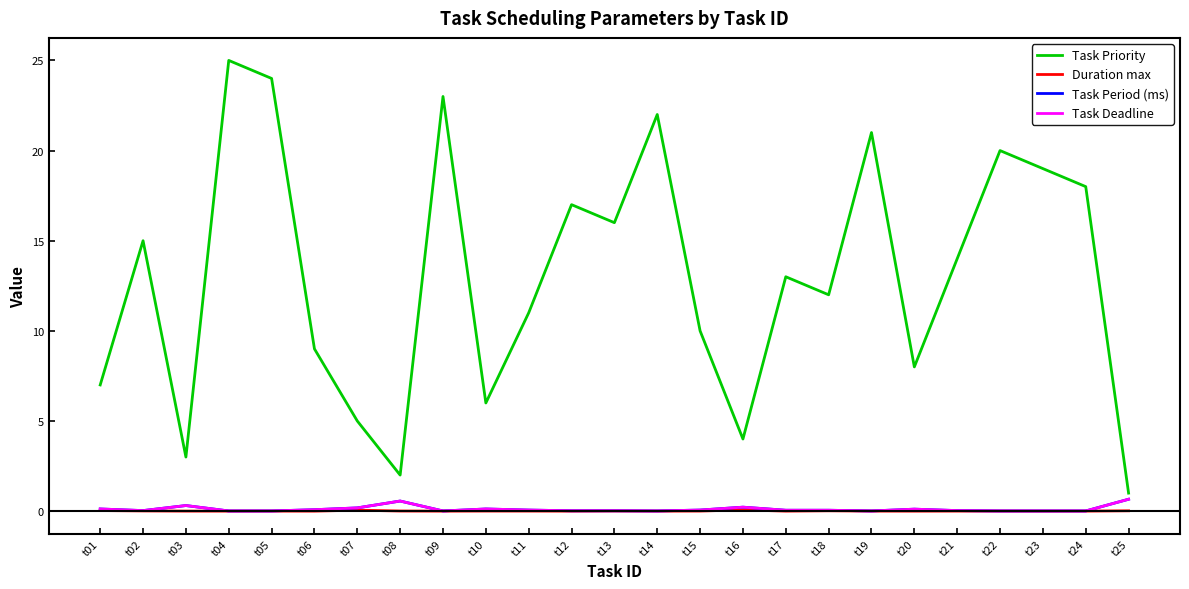

Does the chart have visible grid lines?

No